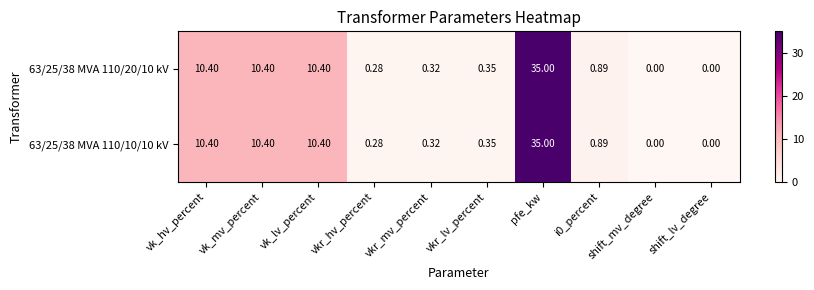

Which label corresponds to the largest value in the chart?

pfe_kw